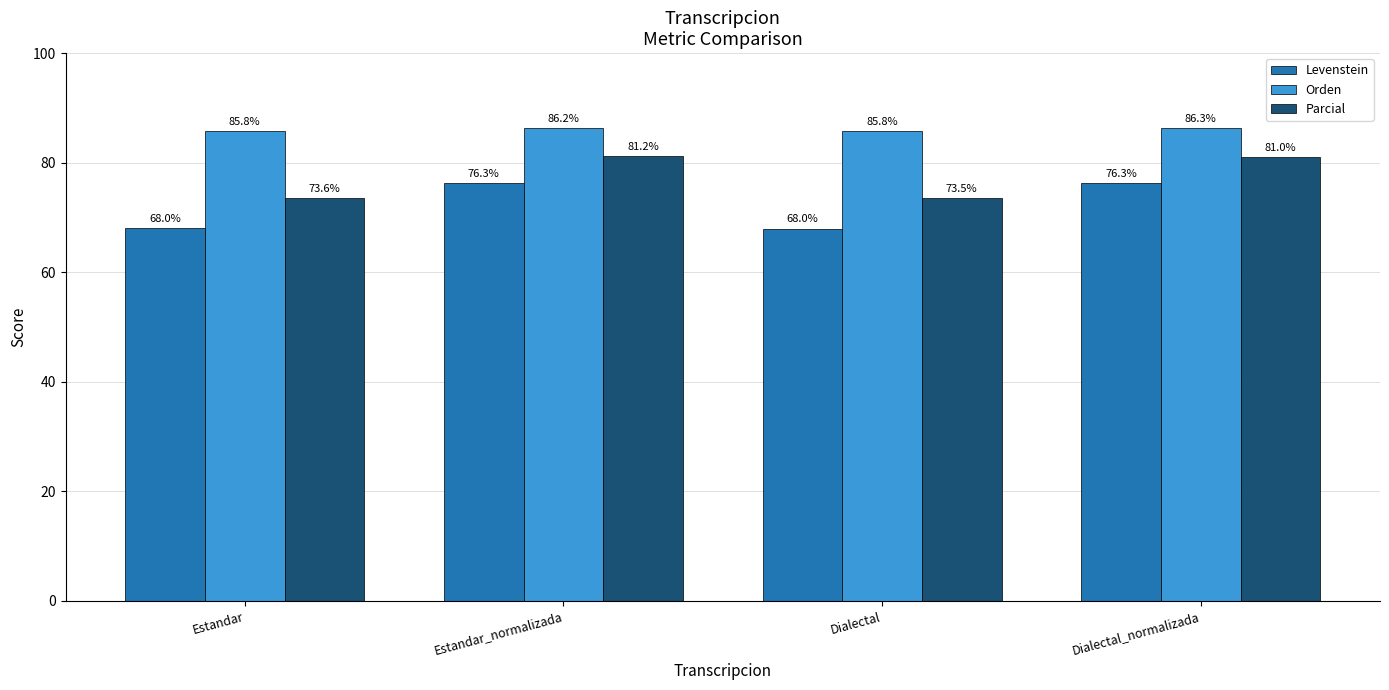

Which category has the highest value across all series?

Dialectal_normalizada